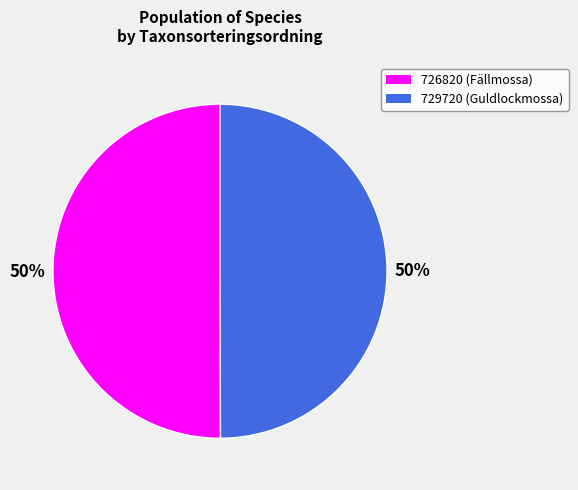

To the nearest percent, what percentage of the pie is 729720?

50%